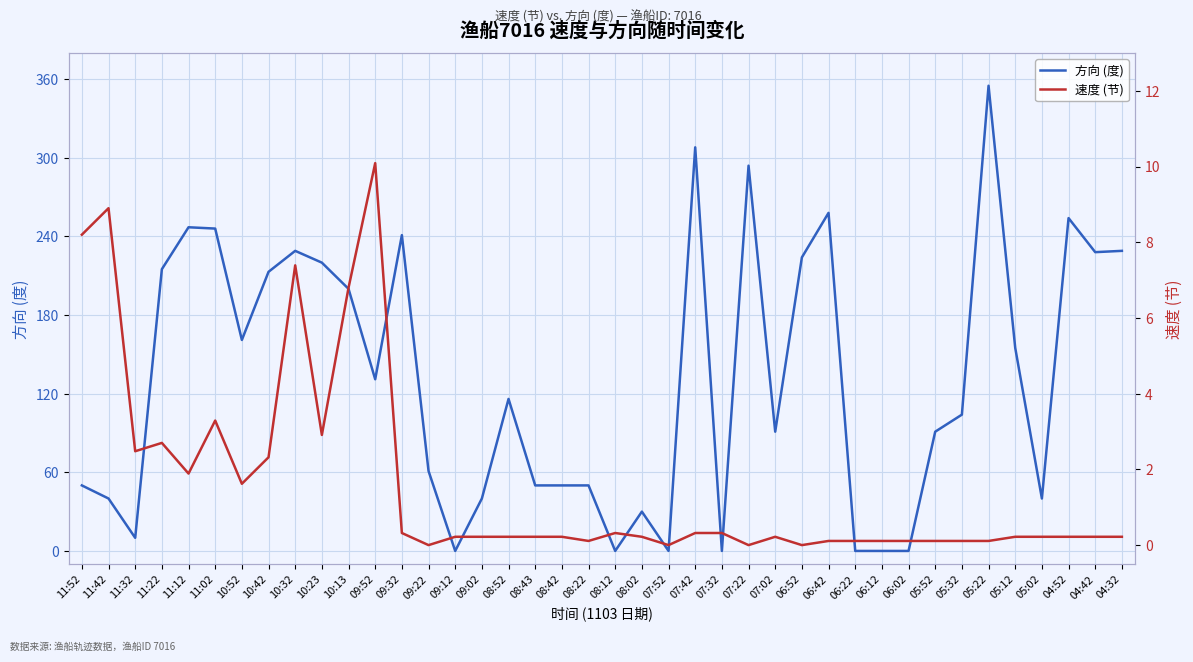

What is the difference between the highest and lowest values at 07:02?

90.8